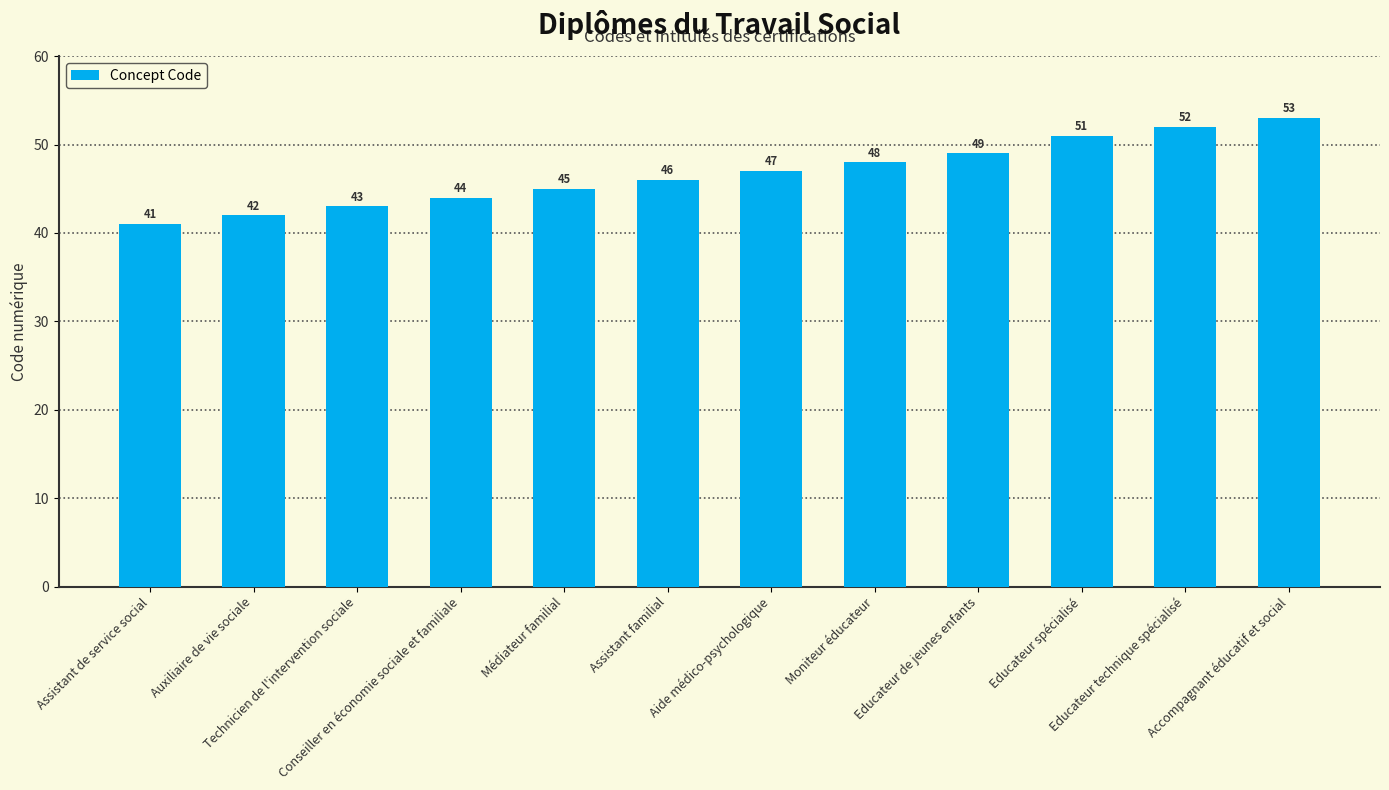

Which has a higher value, Technicien de l'intervention sociale or Assistant de service social?

Technicien de l'intervention sociale